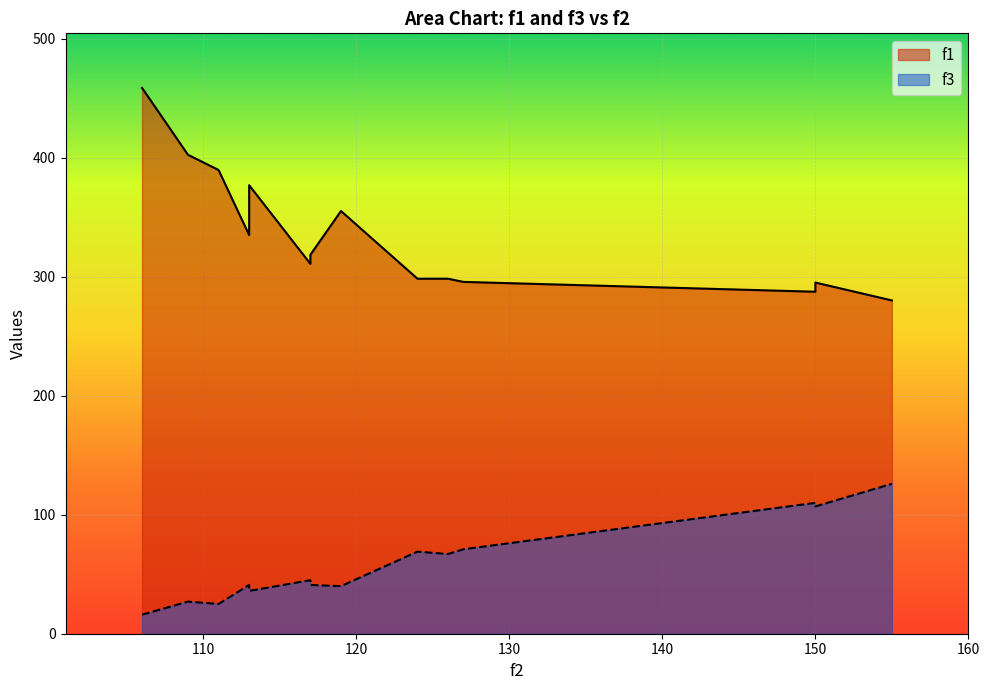

Rank the series at 127 from lowest to highest value.

f3, f1